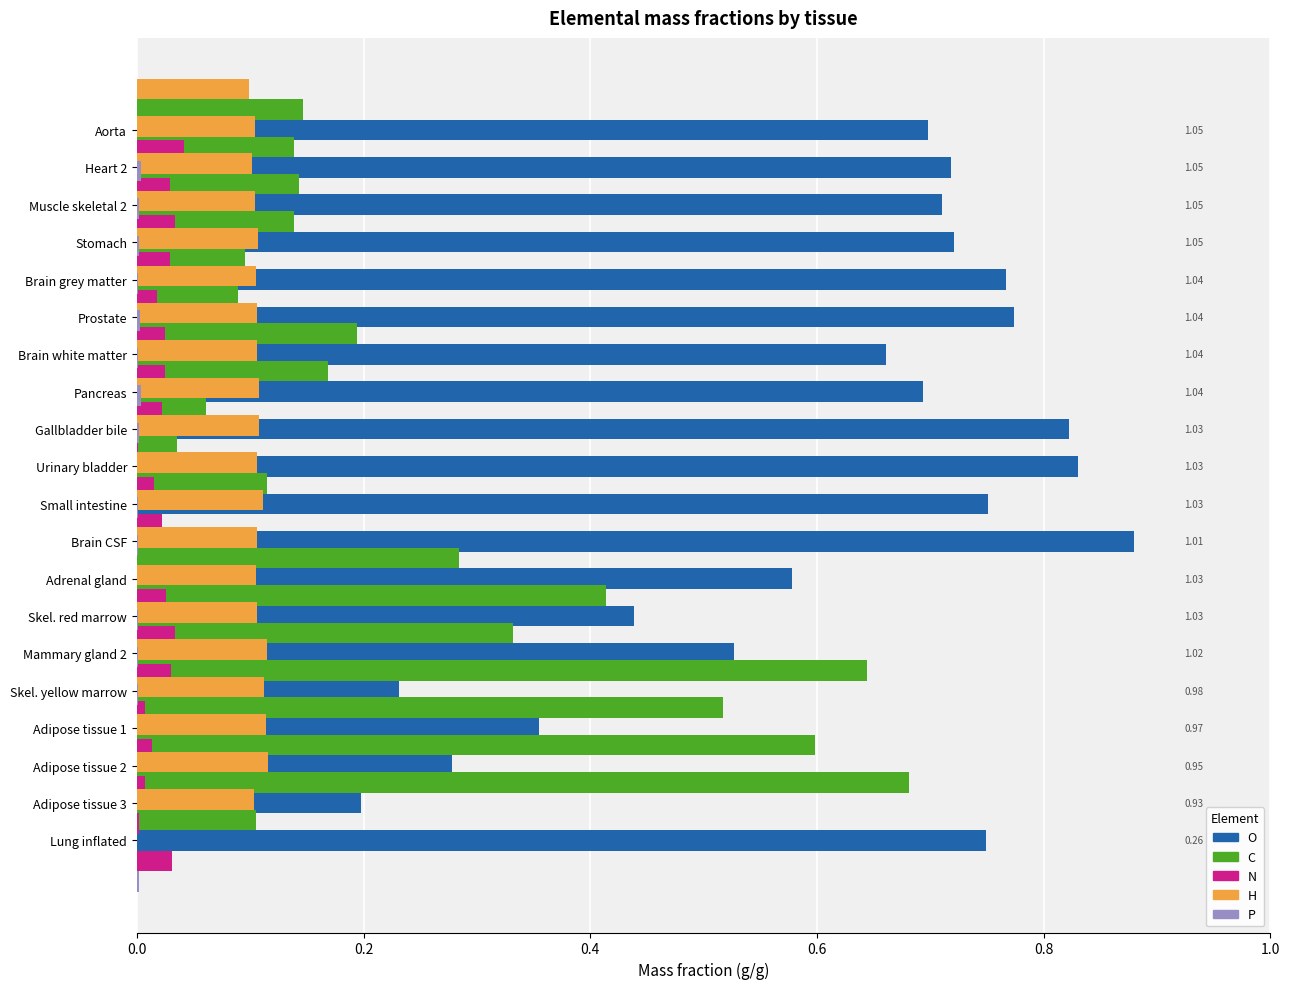

True or false: P has a value of 0.0 at Skel. yellow marrow.

True